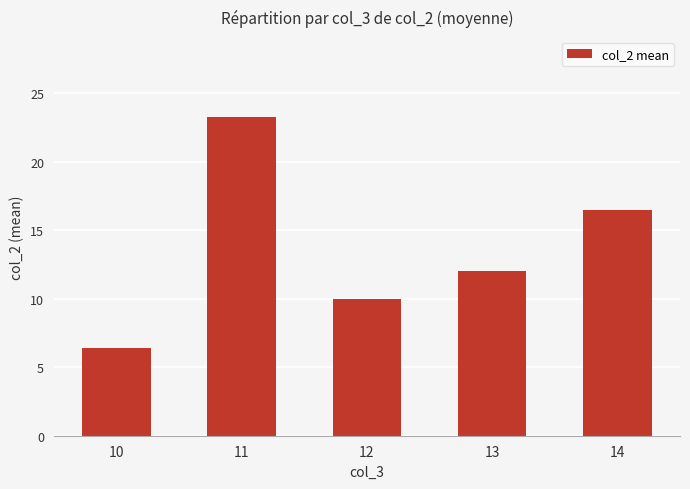

What is the maximum value shown in the chart?

23.3